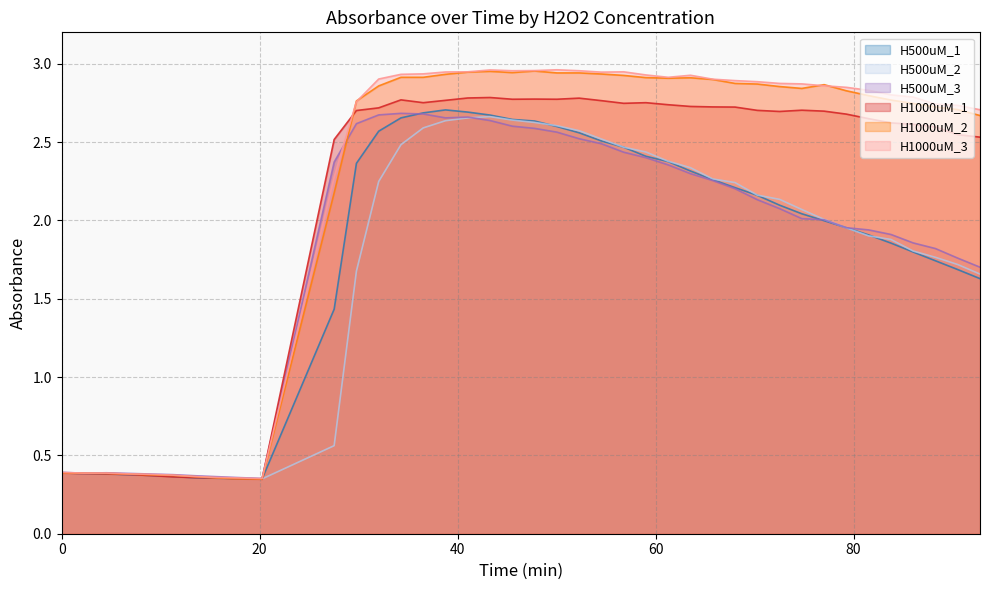

Between 32.03 and 45.53, which series saw the biggest shift?

H500uM_2